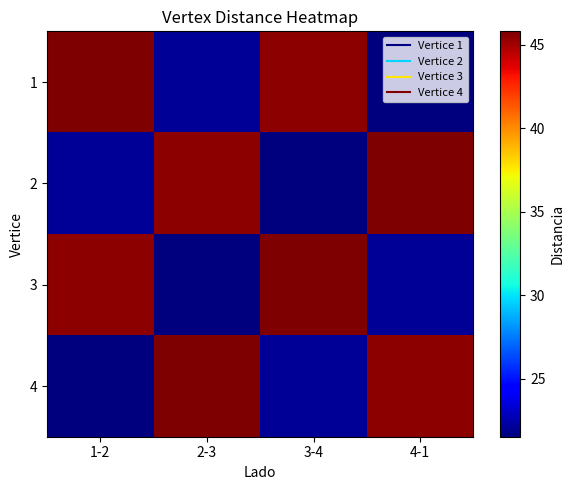

List the series in order of their peak value, highest first.

1, 2, 3, 4